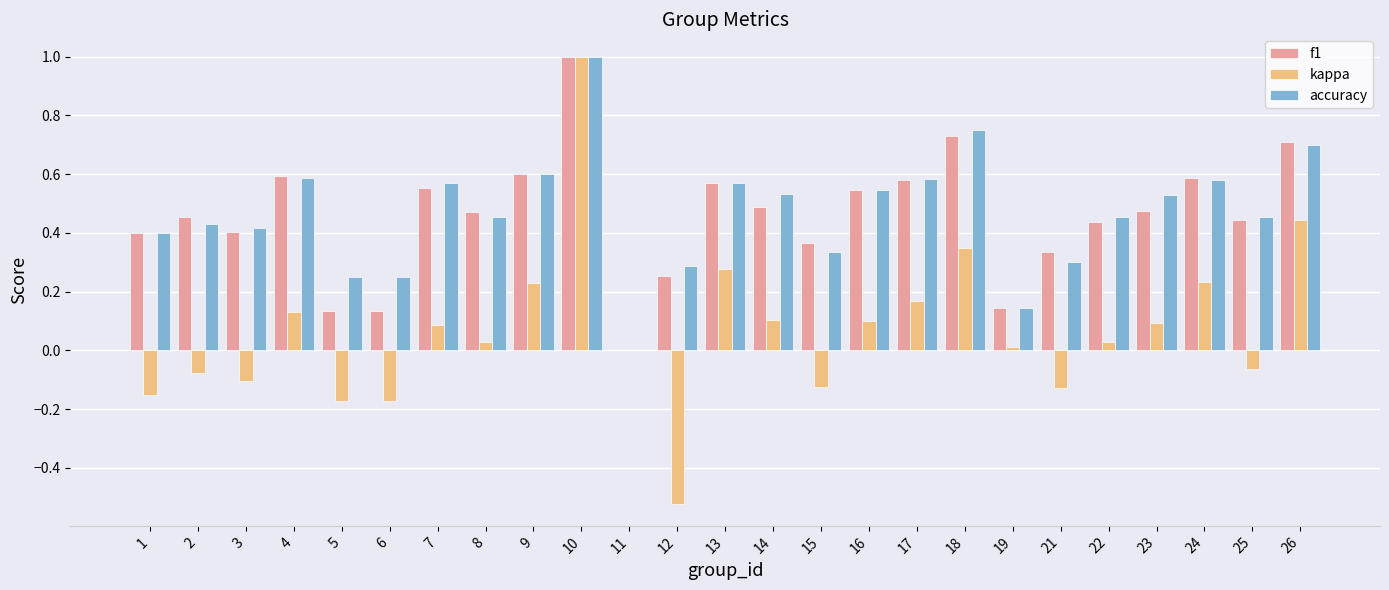

Which series has the widest spread of values?

kappa